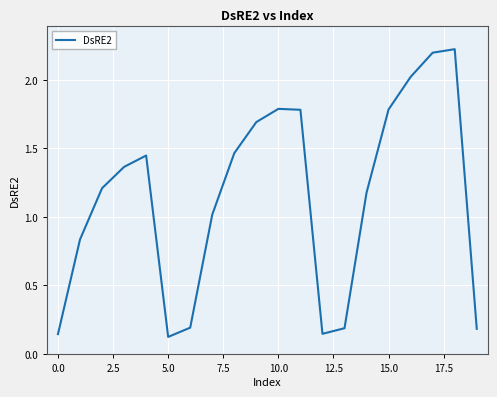

What is the greatest value displayed?

2.2